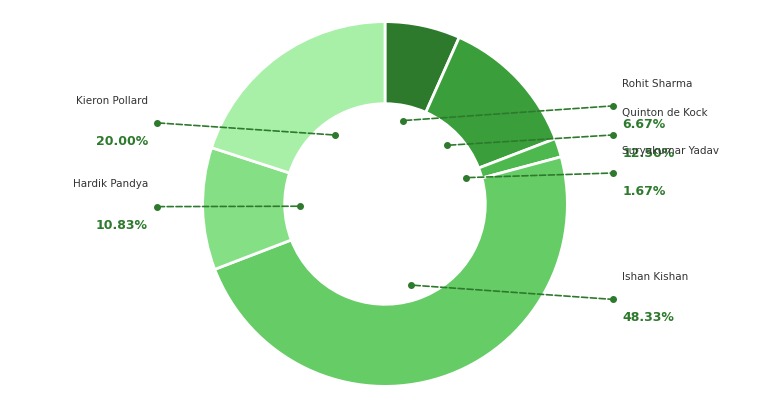

How many slices are in this pie chart?

6